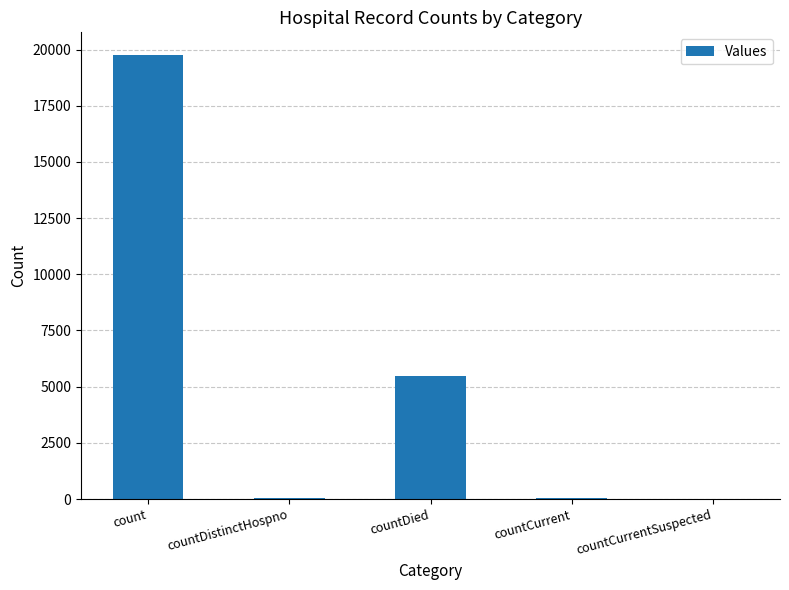

Read the value at countCurrent, to the nearest 50.

50